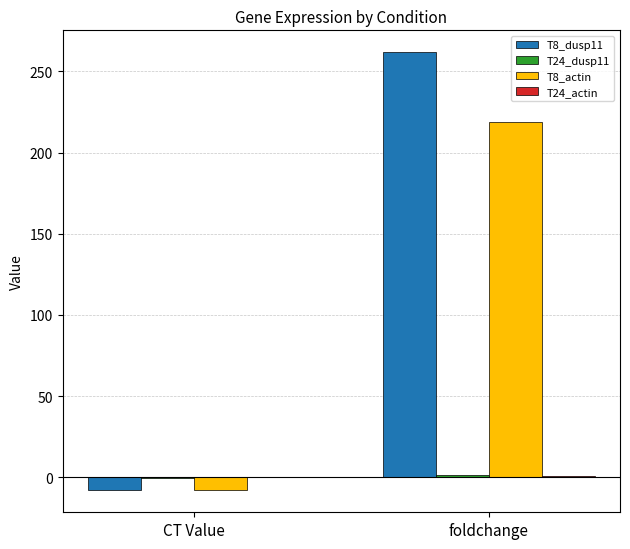

Which series has the largest total across all categories?

T8_dusp11